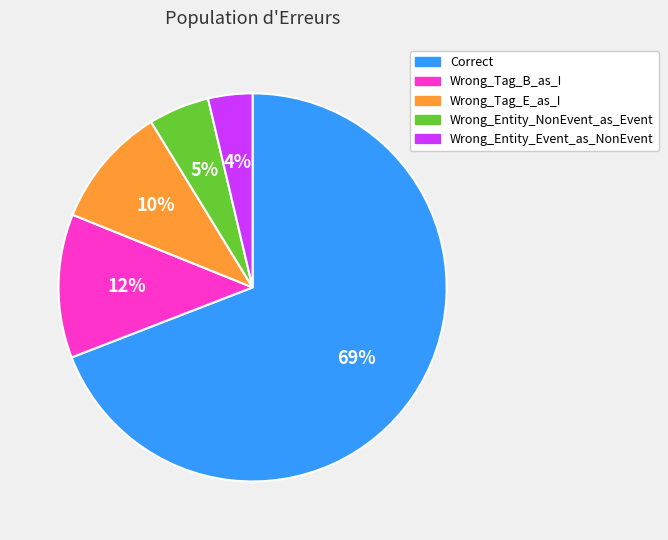

Is it true that Wrong_Tag_B_as_I is 12% of the pie?

True